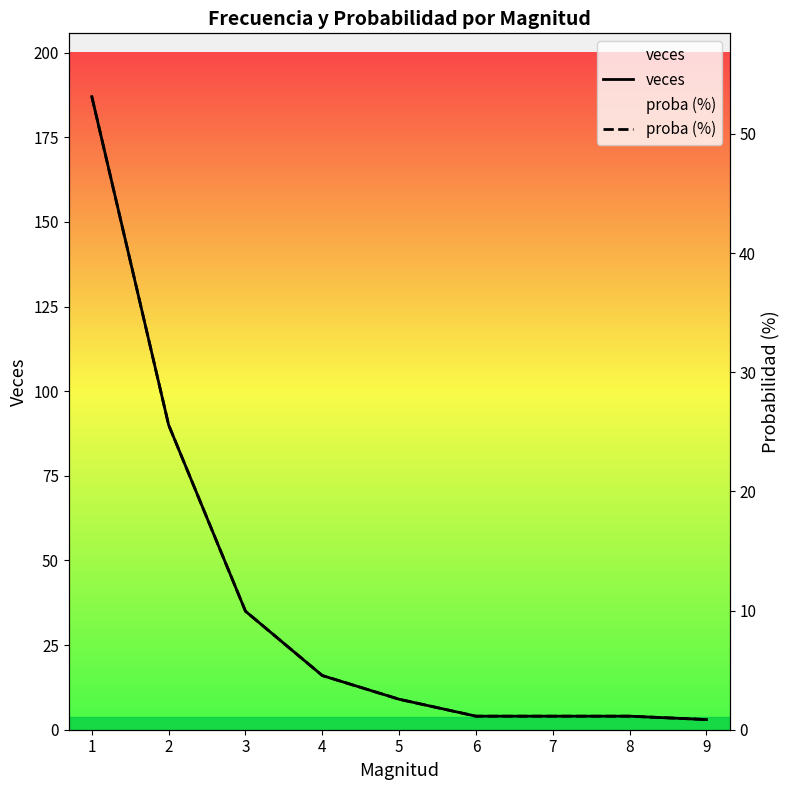

What is the difference between the proba (%) values at 9 and 2?

24.7